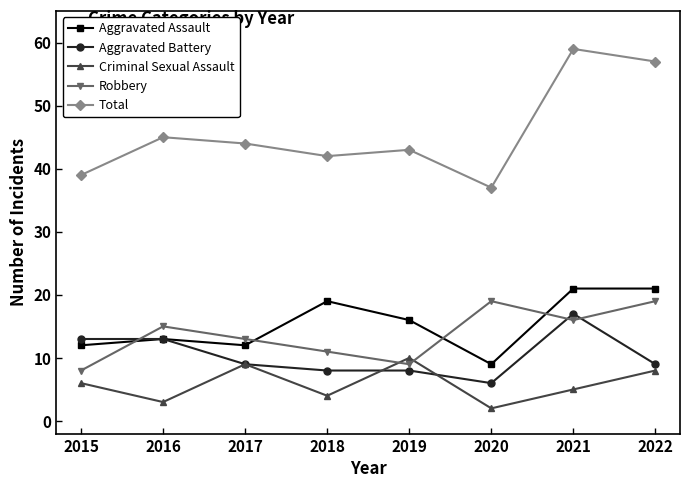

In Robbery, how many points are lower than both neighbors (excluding endpoints)?

2